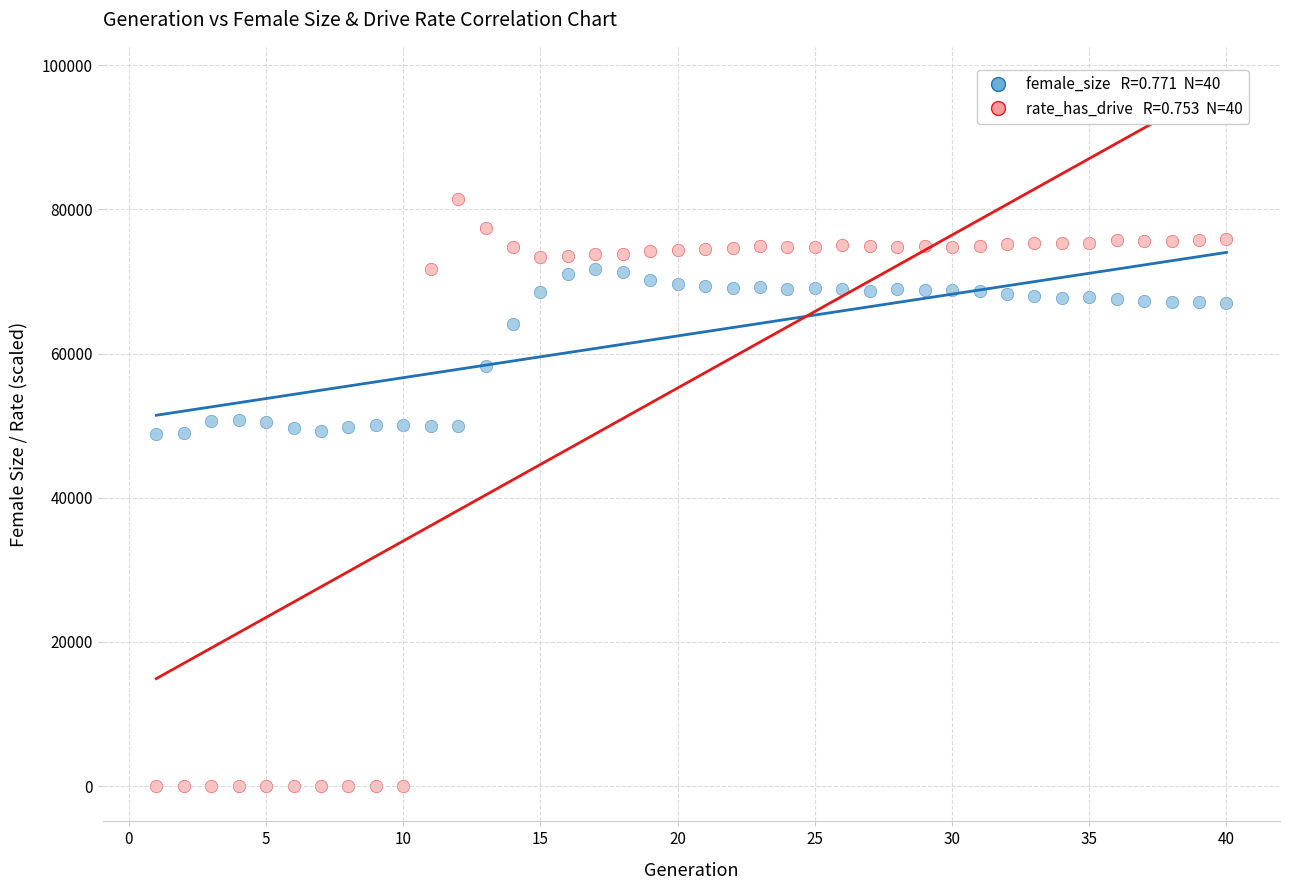

Across all data points, what is the range of X values (max minus min)?

39.0